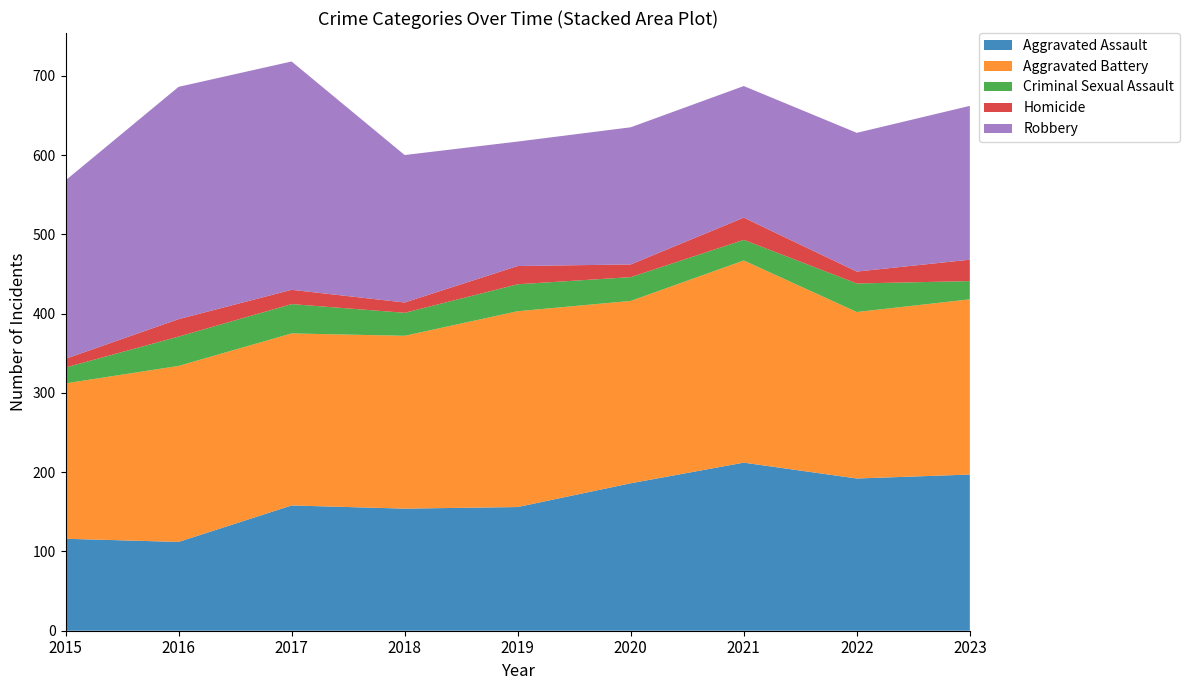

Reading right to left, what are all the values shown in this chart?

Aggravated Assault: 197	192	212	186	156	154	158	112	116
Aggravated Battery: 221	210	255	230	247	218	217	222	196
Criminal Sexual Assault: 23	36	26	30	34	29	37	37	20
Homicide: 27	15	28	16	23	13	18	22	11
Robbery: 194	175	166	173	157	186	288	293	225